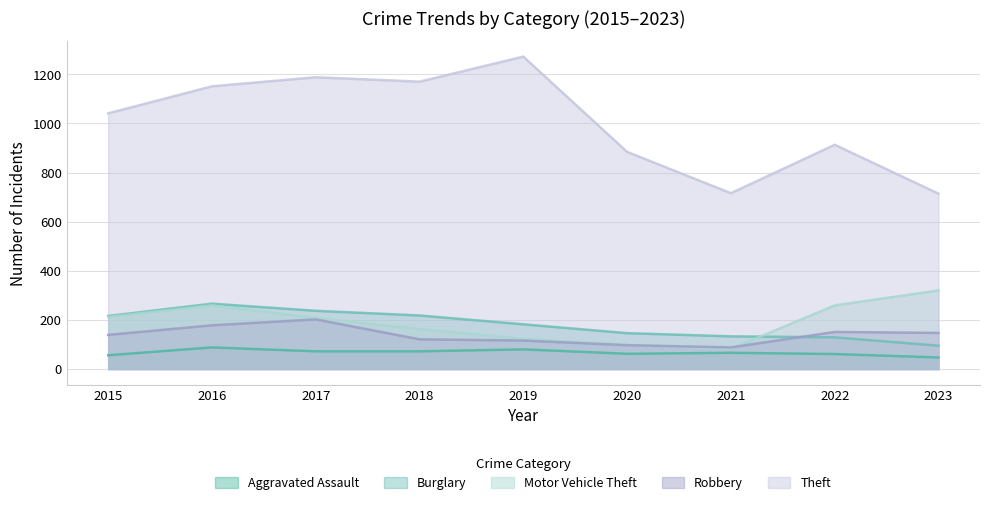

True or false: Aggravated Assault and Robbery cross at least once.

False